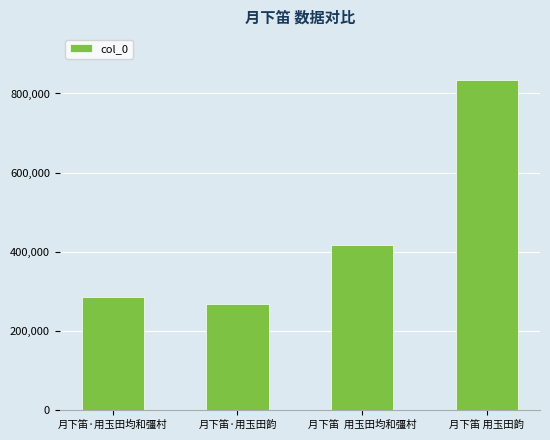

How many values are below 416485?

2